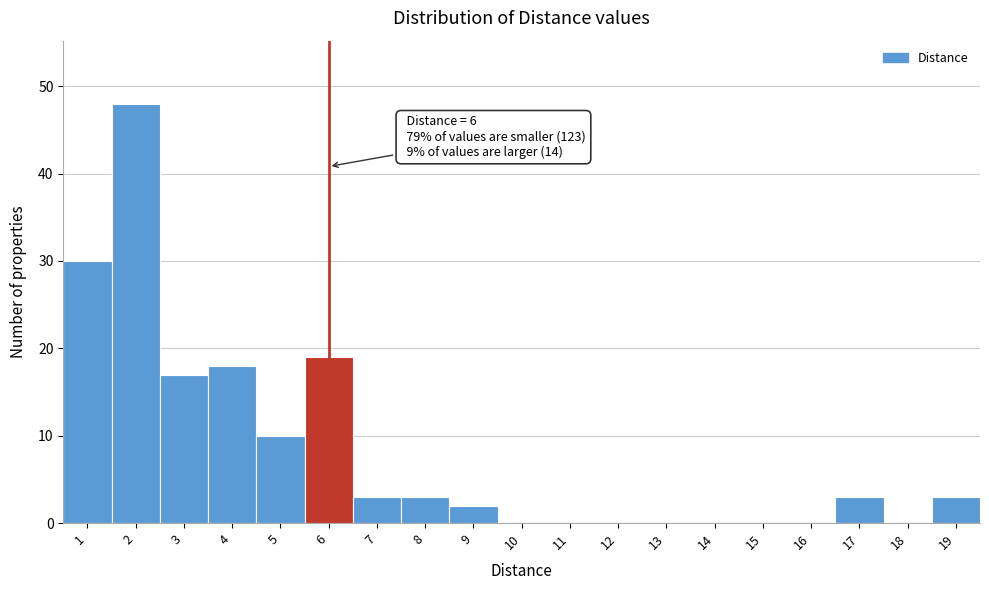

Which range on the x-axis has the tallest bar?

1.5 to 2.5